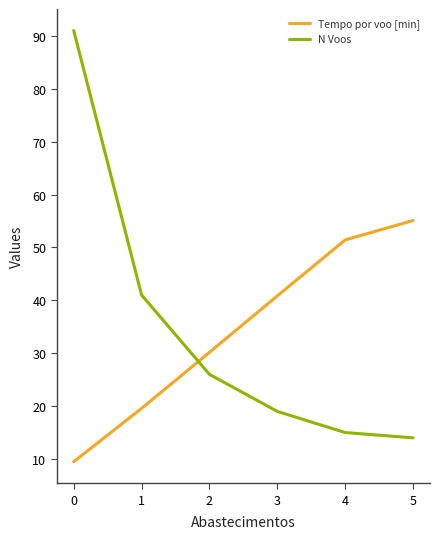

What is the difference between the second highest and second lowest values in the N Voos series?

26.0